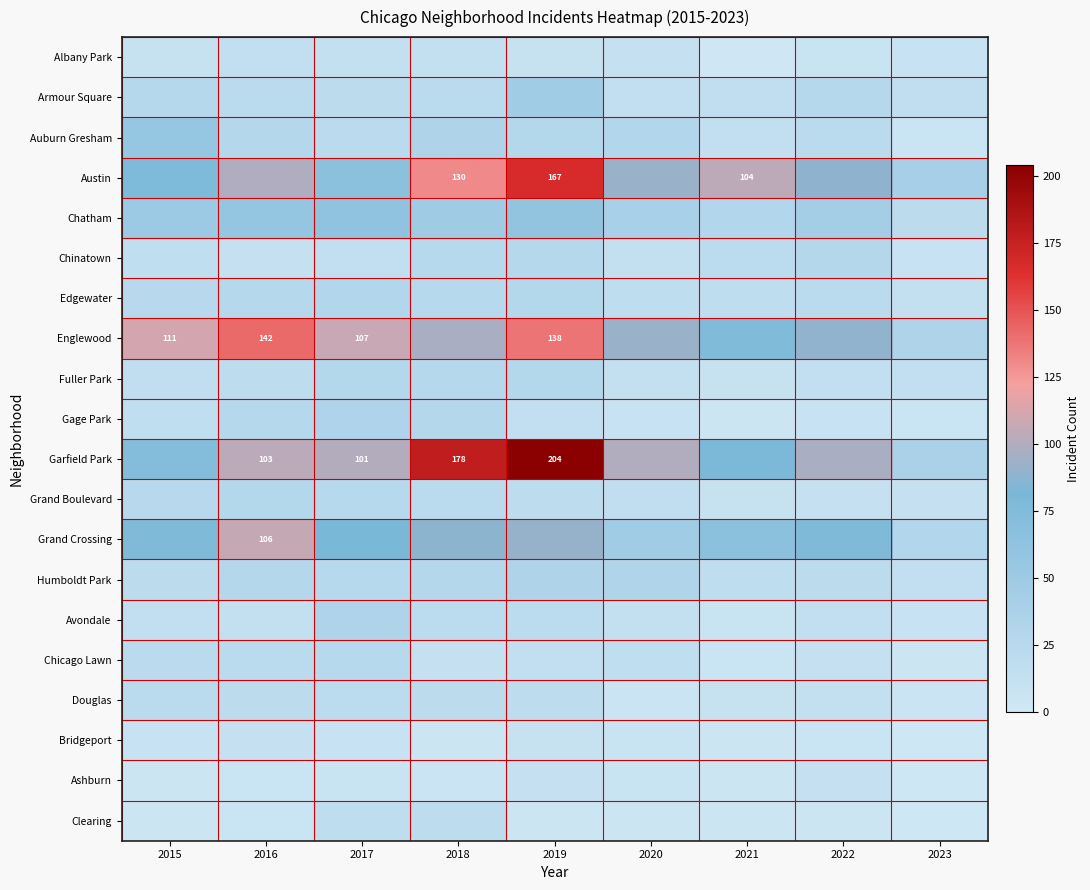

The value of Austin at 2018 is 34. True or false?

False